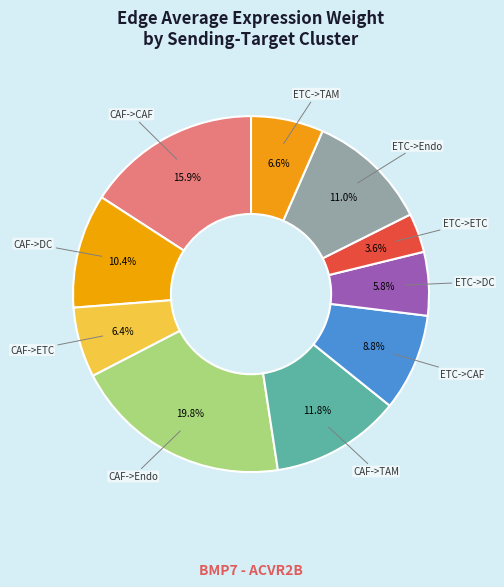

To the nearest percent, what is the average slice percentage?

10%